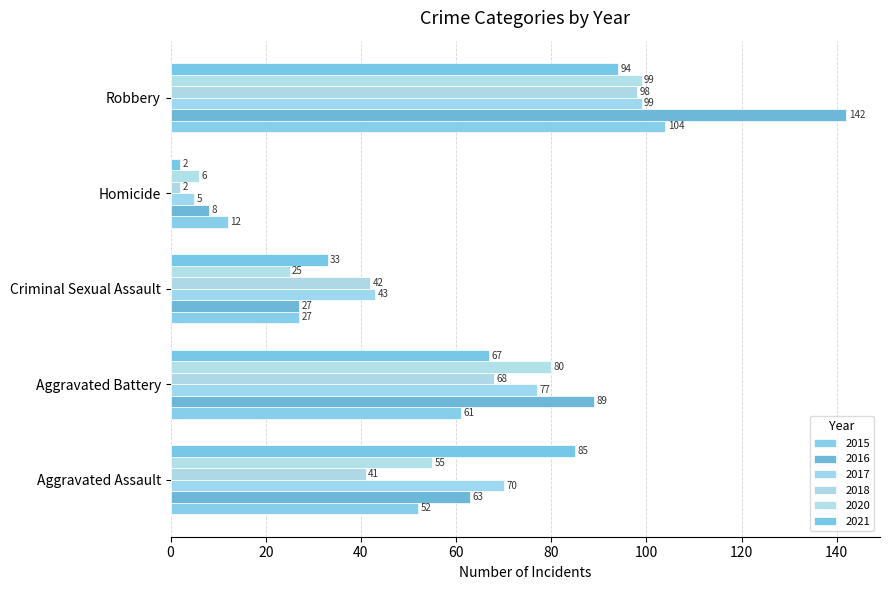

How many values in the 2021 series are below 67?

2